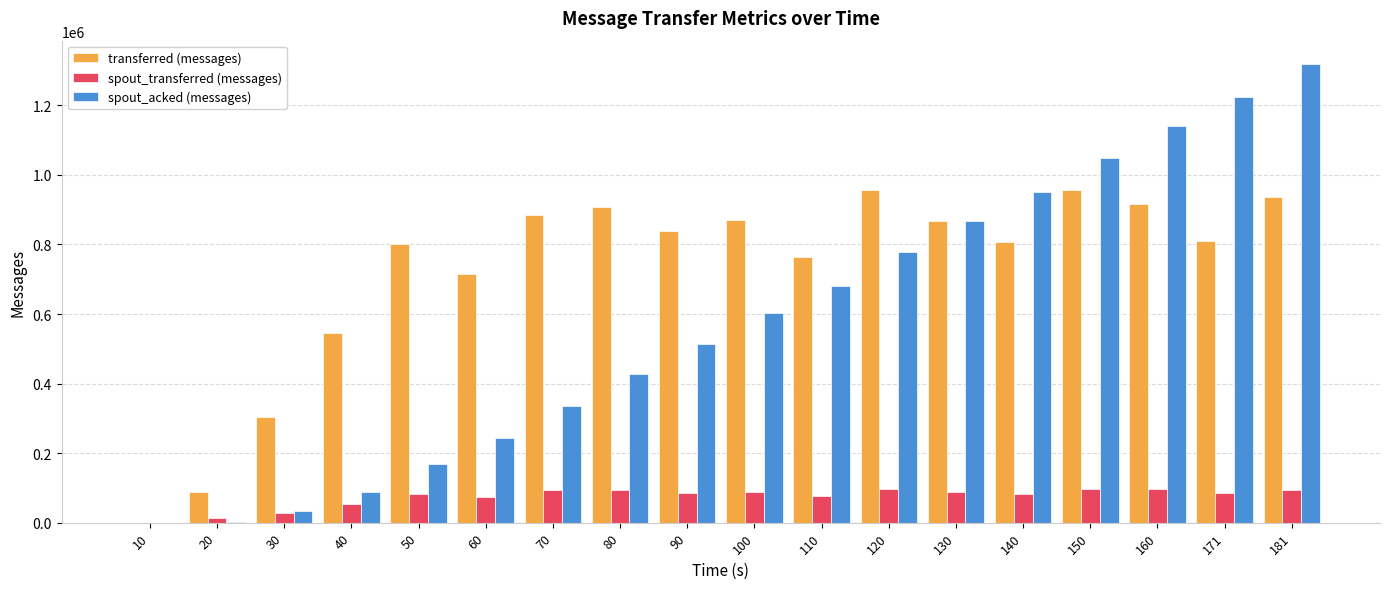

What is the sum of all transferred (messages) values?

12972220